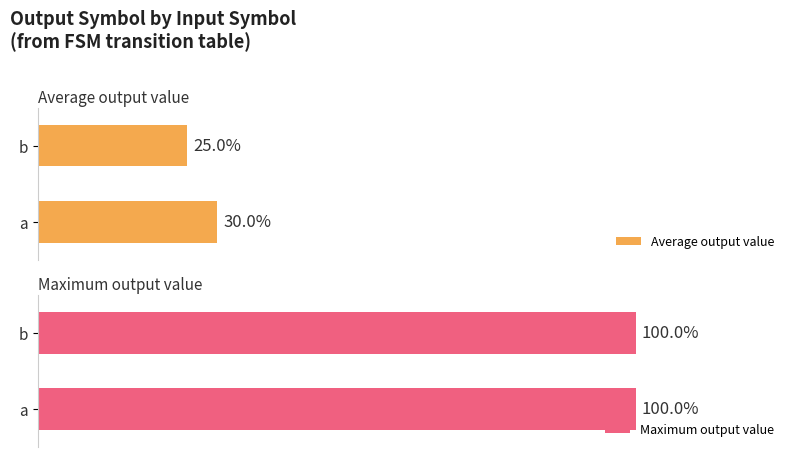

How many bars are there in total?

4